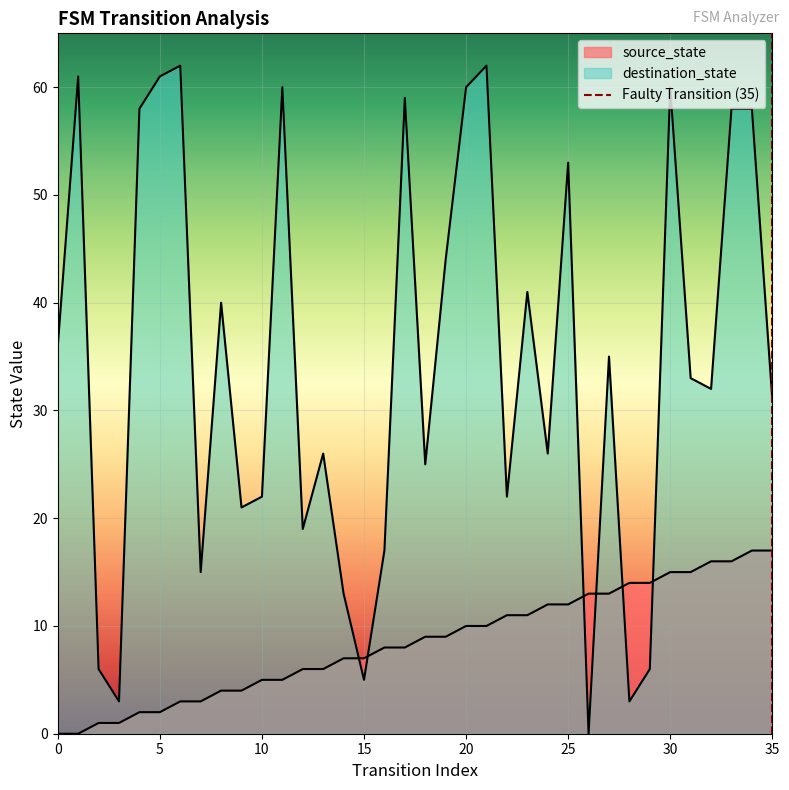

Reading left to right, what are all the values shown in this chart?

source_state: 0=0	1=0	2=1	3=1	4=2	5=2	6=3	7=3	8=4	9=4	10=5	11=5	12=6	13=6	14=7	15=7	16=8	17=8	18=9	19=9	20=10	21=10	22=11	23=11	24=12	25=12	26=13	27=13	28=14	29=14	30=15	31=15	32=16	33=16	34=17	35=17
destination_state: 0=36	1=61	2=6	3=3	4=58	5=61	6=62	7=15	8=40	9=21	10=22	11=60	12=19	13=26	14=13	15=5	16=17	17=59	18=25	19=44	20=60	21=62	22=22	23=41	24=26	25=53	26=0	27=35	28=3	29=6	30=60	31=33	32=32	33=58	34=58	35=31